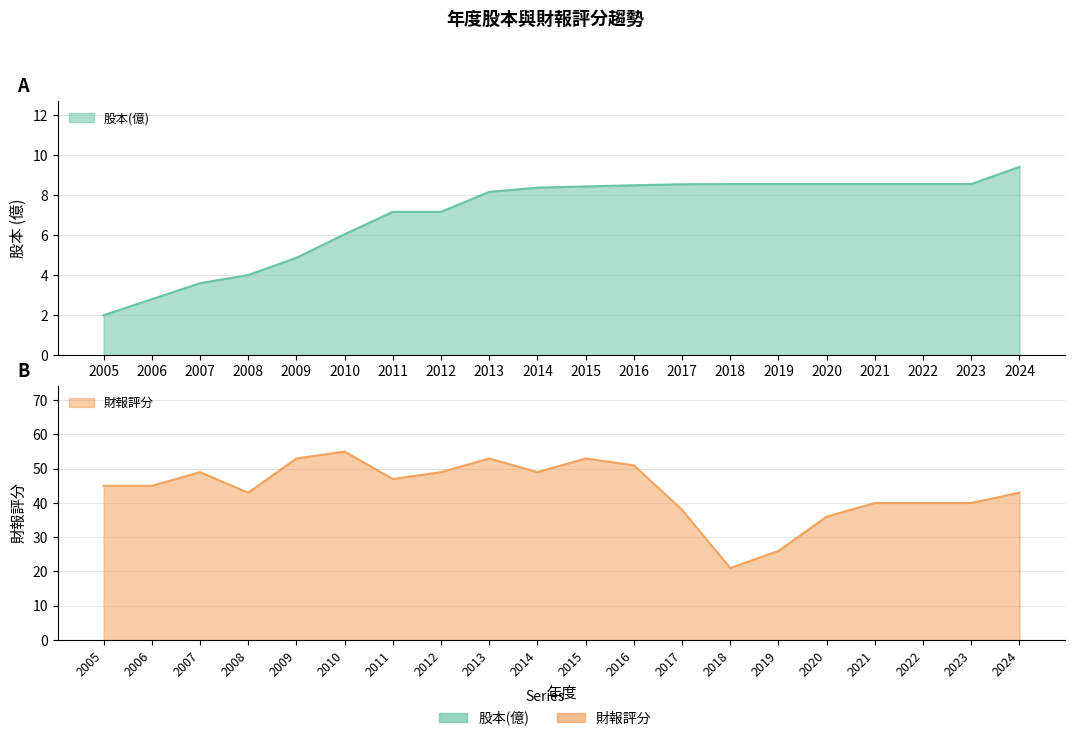

Is the value of 股本(億) at 2005 greater than the value of 財報評分 at 2021?

No